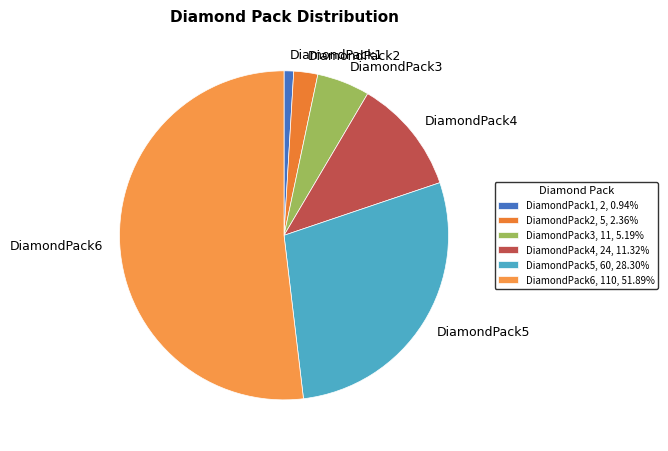

Is DiamondPack5 the majority of the pie?

No